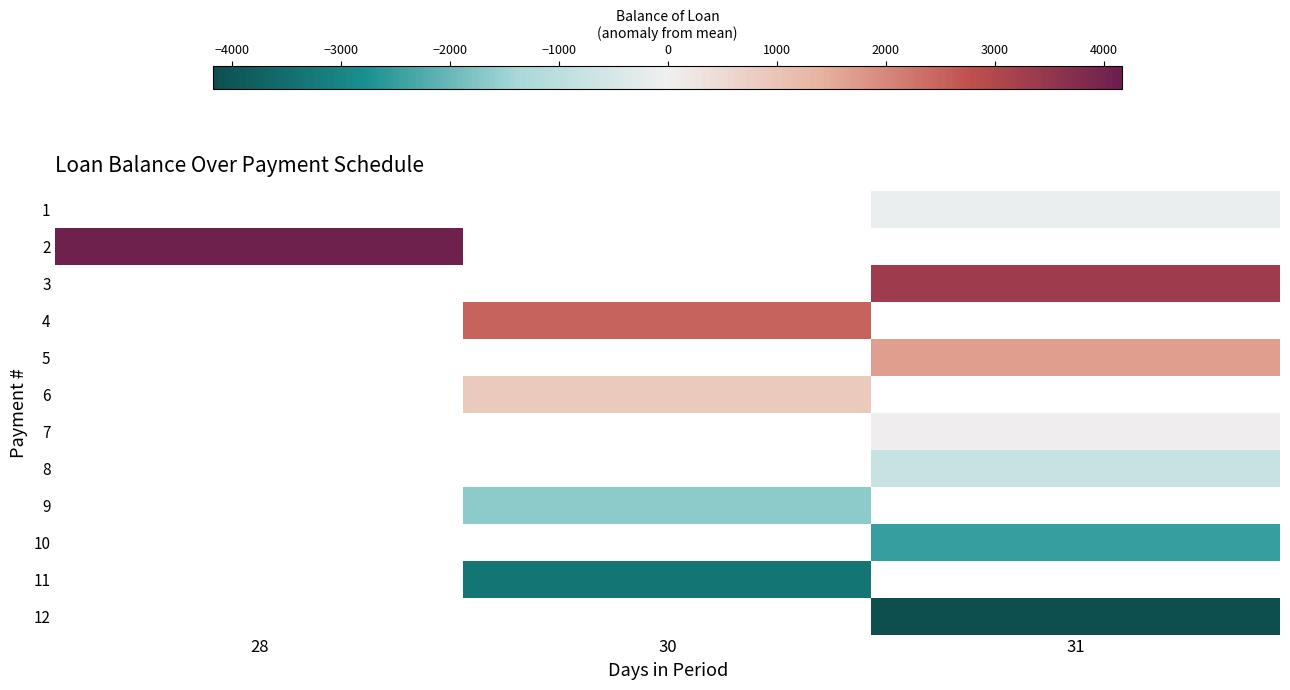

Read the 2 value at 28.

4091.5